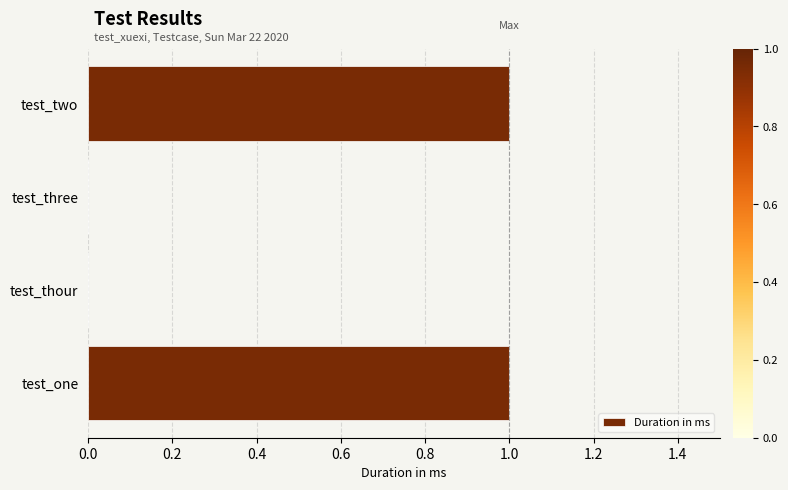

Reading bottom to top, what are all the values shown in this chart?

test_one=1	test_thour=0	test_three=0	test_two=1